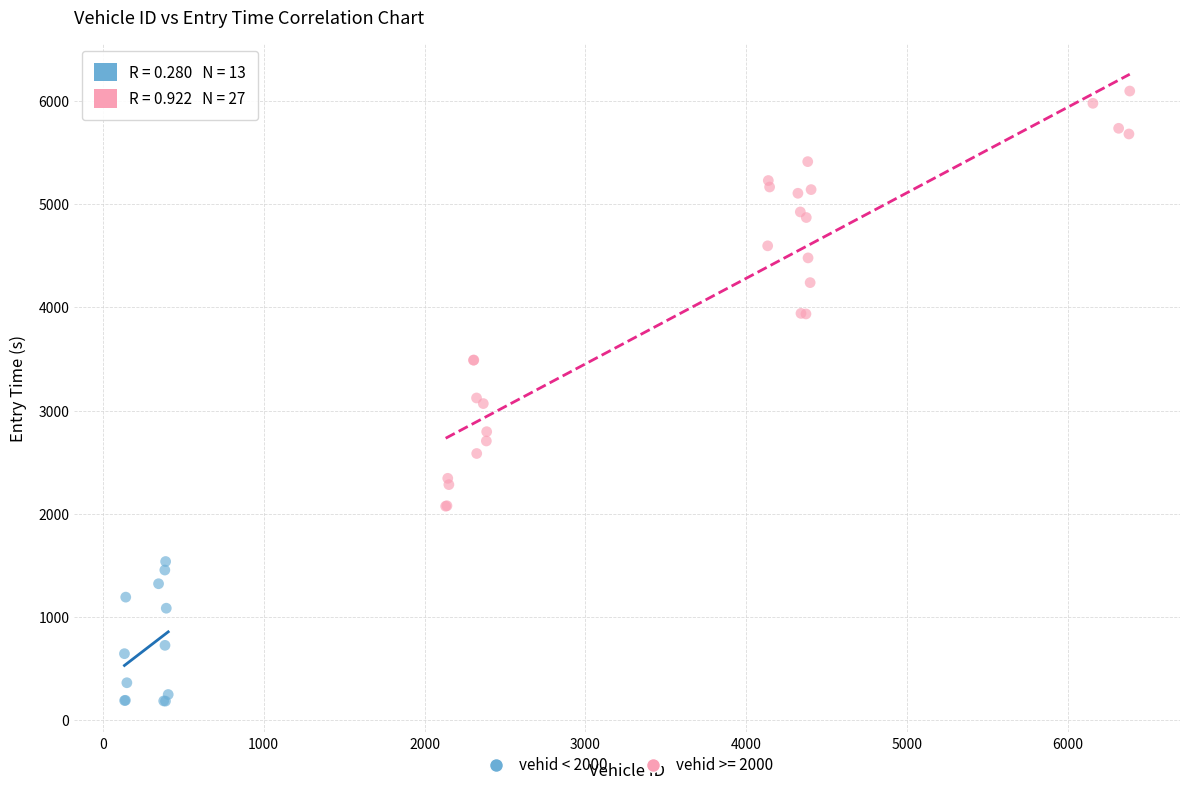

Which series contains the highest Y value?

vehid >= 2000